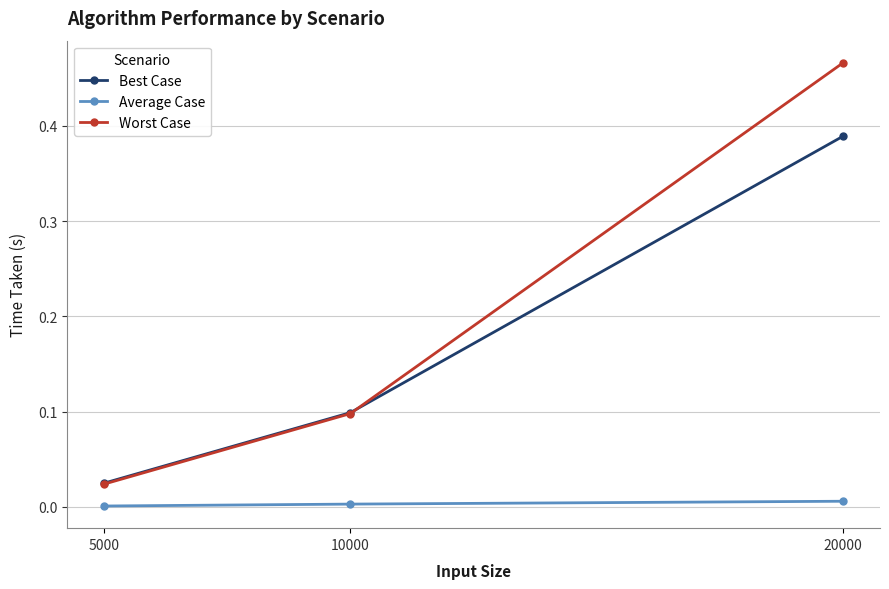

The Best Case series shows 0.2 at 20000. True or false?

False